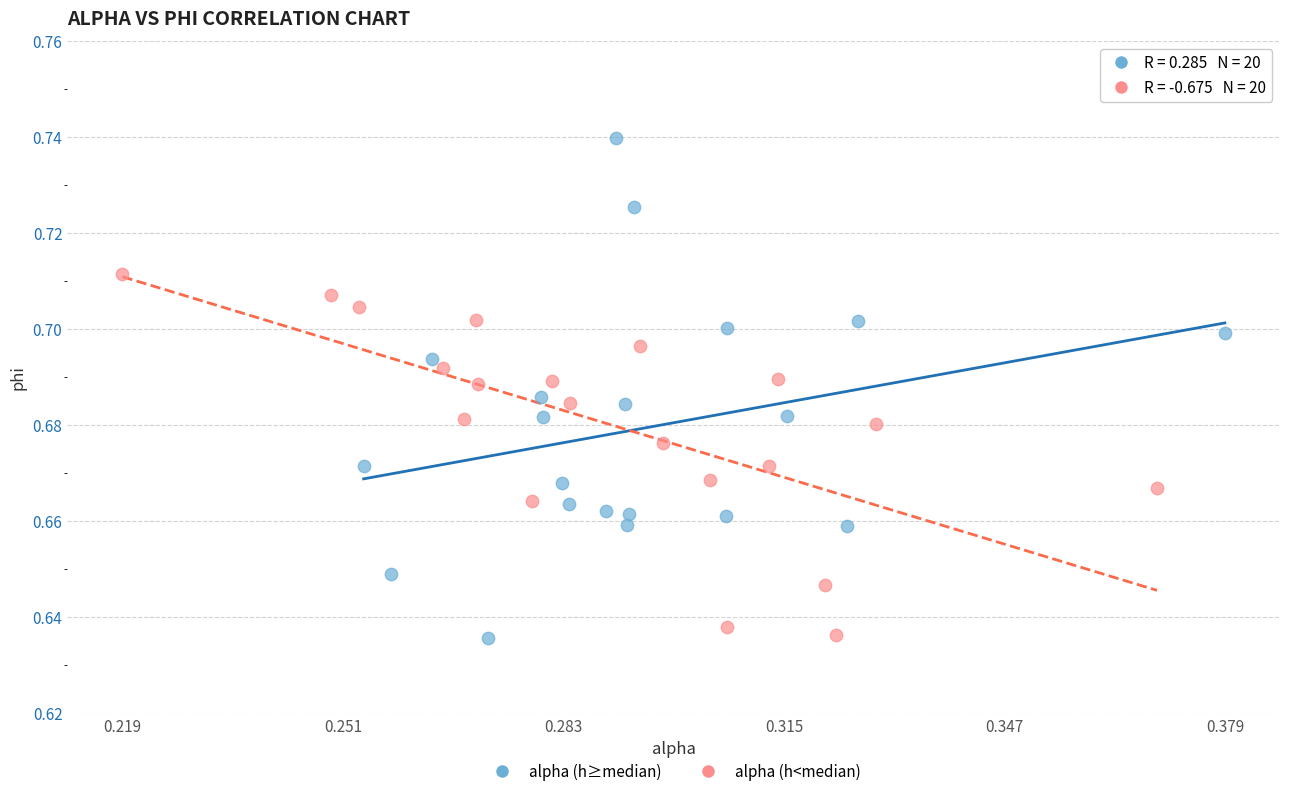

What are all the series names shown in the legend?

alpha (h≥median), alpha (h<median)